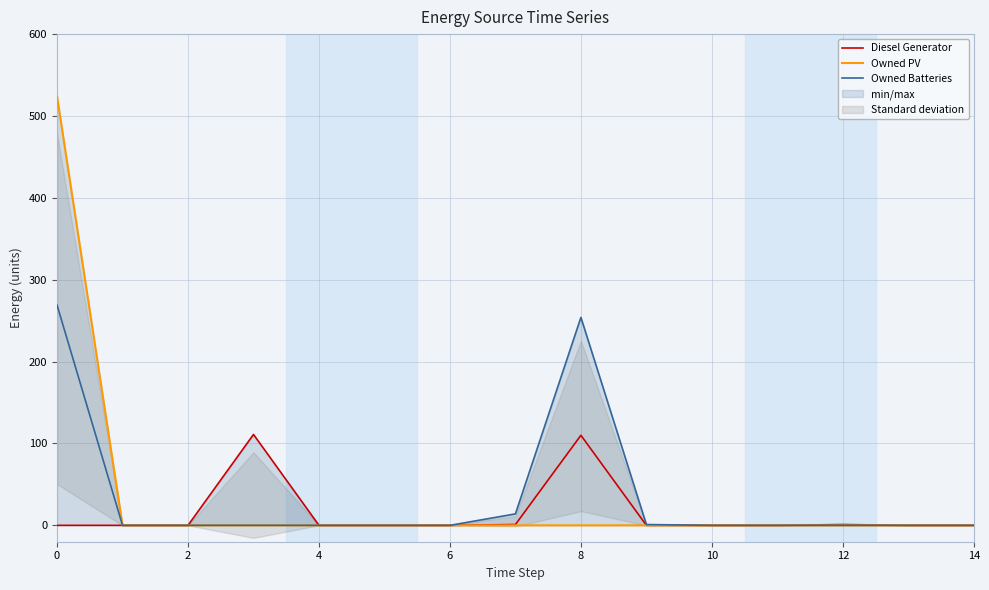

Reading left to right, what are all the values shown in this chart?

Diesel Generator: 0	0	0	111	0	0	0	1	110	0	0	0	1	0	0
Owned PV: 524	0	0	0	0	0	0	0	0	0	0	0	0	0	0
Owned Batteries: 269	0	0	0	0	0	0	14	254	1	0	0	0	0	0